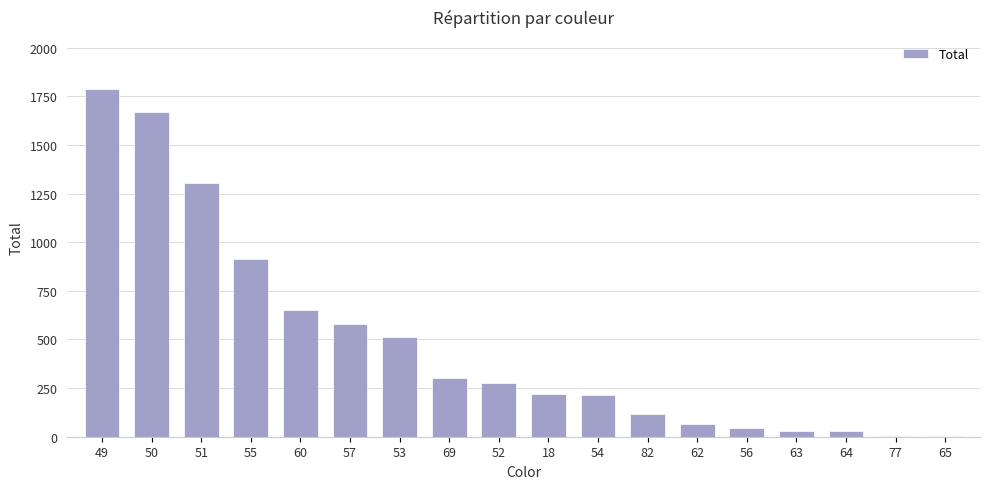

Which label corresponds to the largest value in the chart?

49